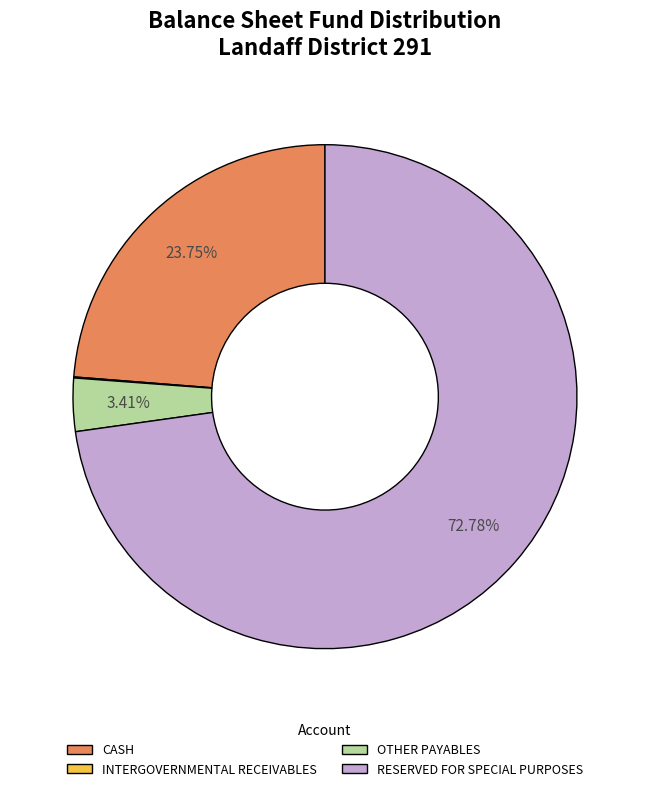

Is RESERVED FOR SPECIAL PURPOSES the majority of the pie?

Yes